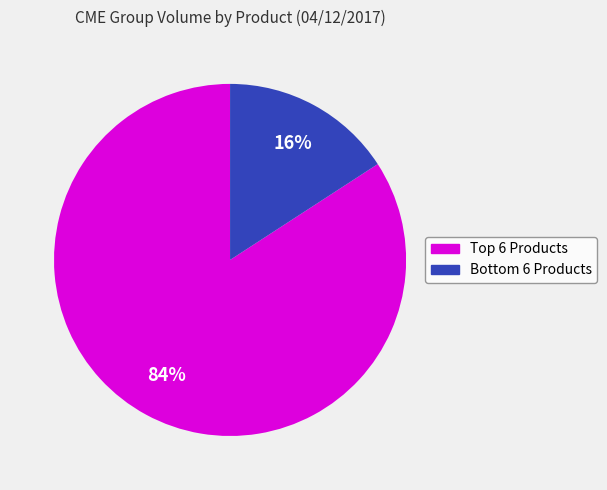

To the nearest percent, what is the difference between the largest and smallest slice percentages?

68%